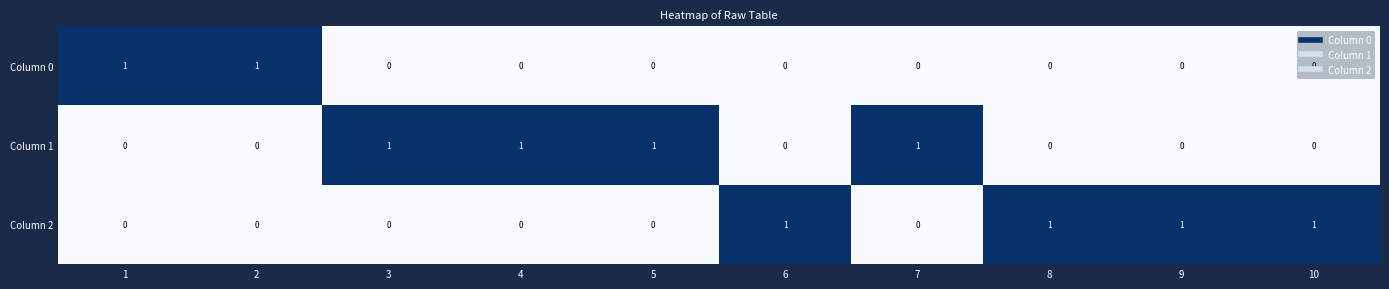

What is the greatest value displayed?

1